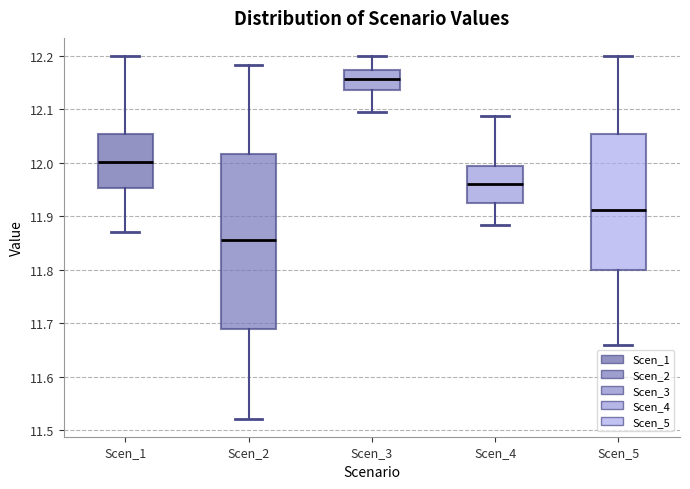

Which box has the lowest median line?

Scen_2